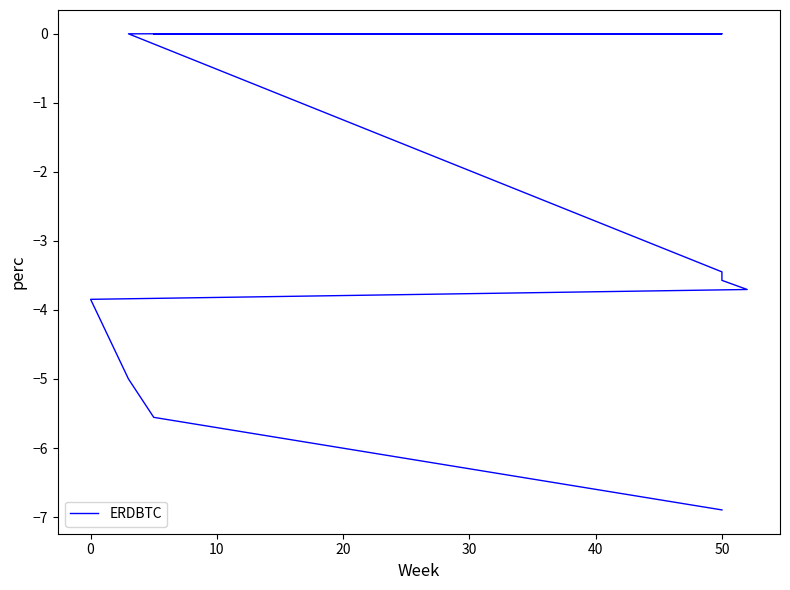

How many values are below -3?

8